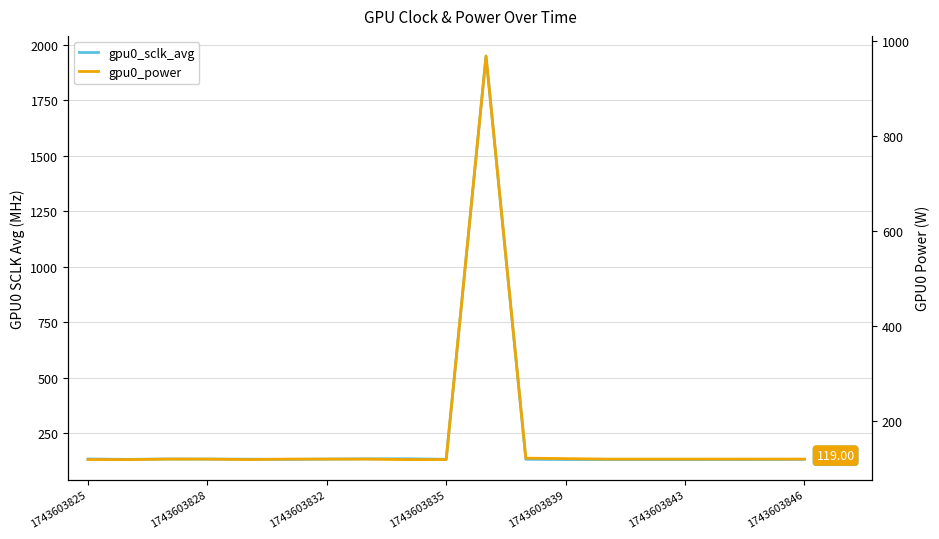

True or false: gpu0_sclk_avg and gpu0_power cross at least once.

False